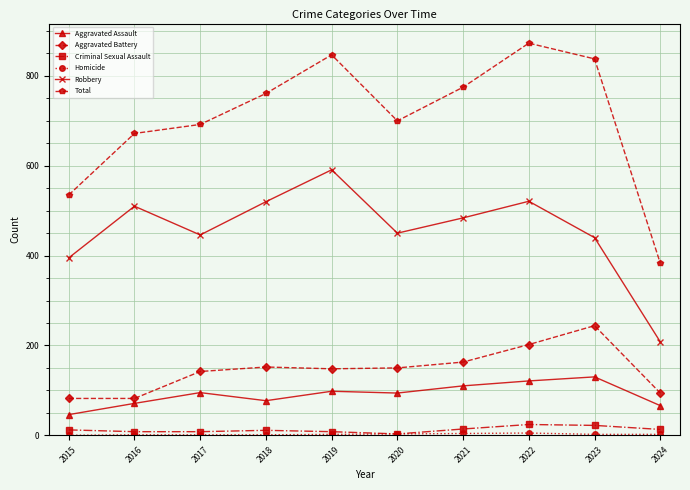

What is the total value across all series at 2022?

1746